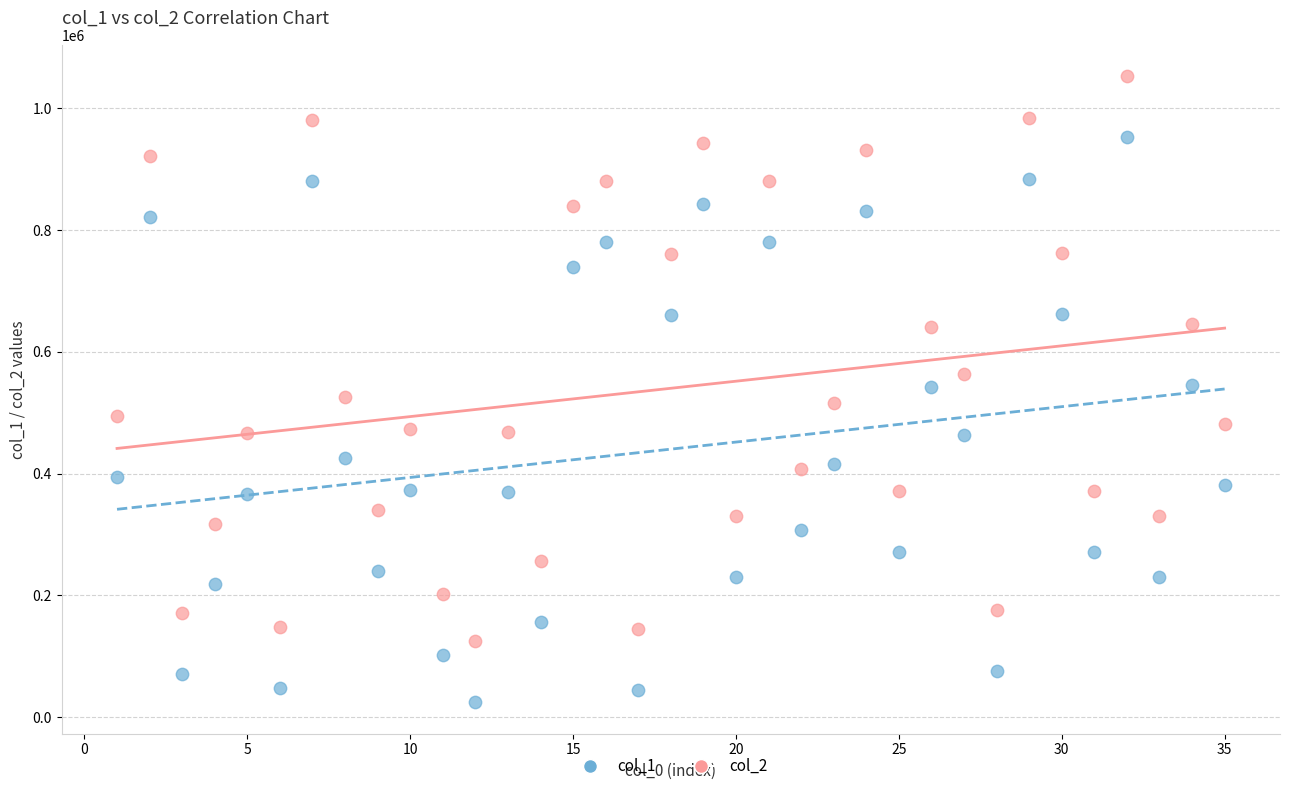

Which series reaches the maximum Y coordinate?

col_2